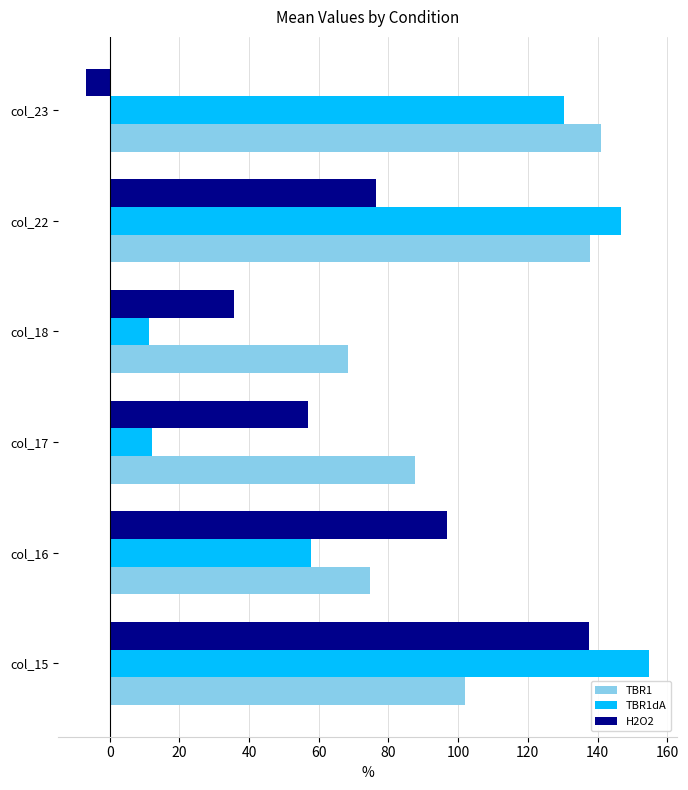

Which series has the largest total across all categories?

TBR1